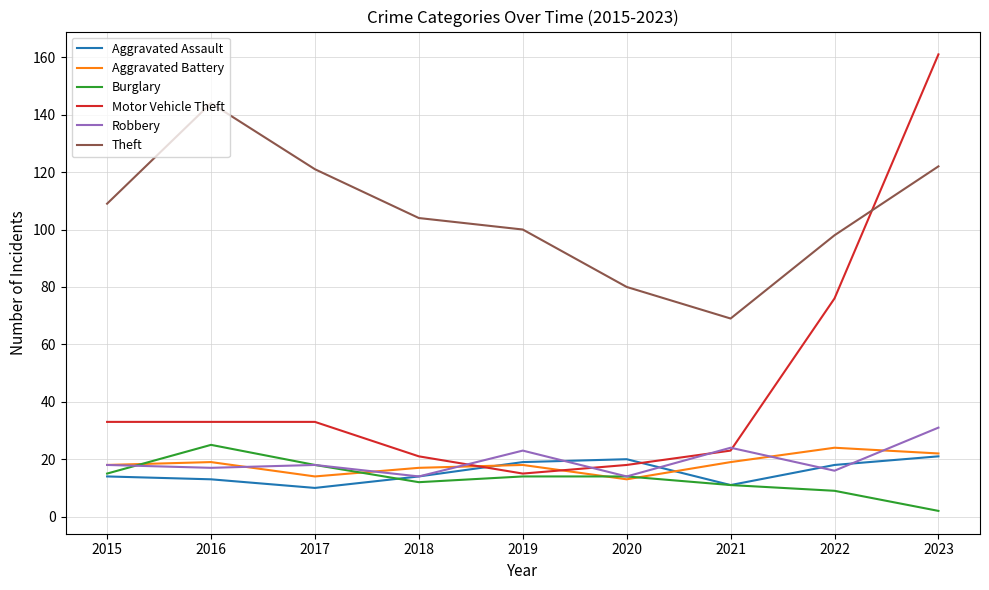

Does the chart display data point markers on the line(s)?

No